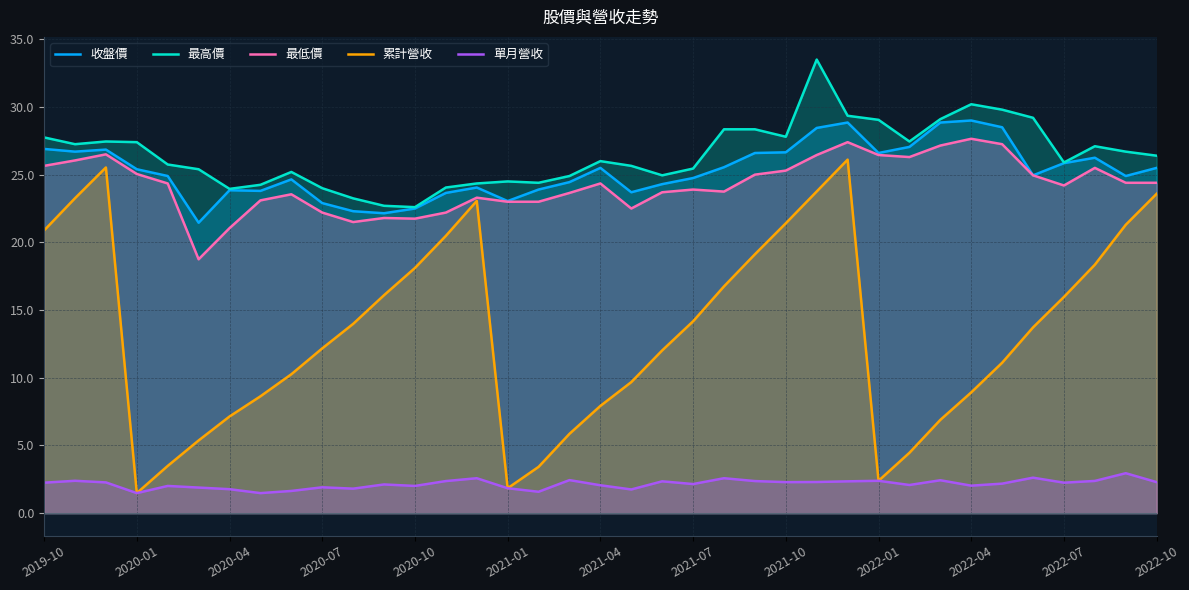

Which series has the largest range (max minus min)?

累計營收